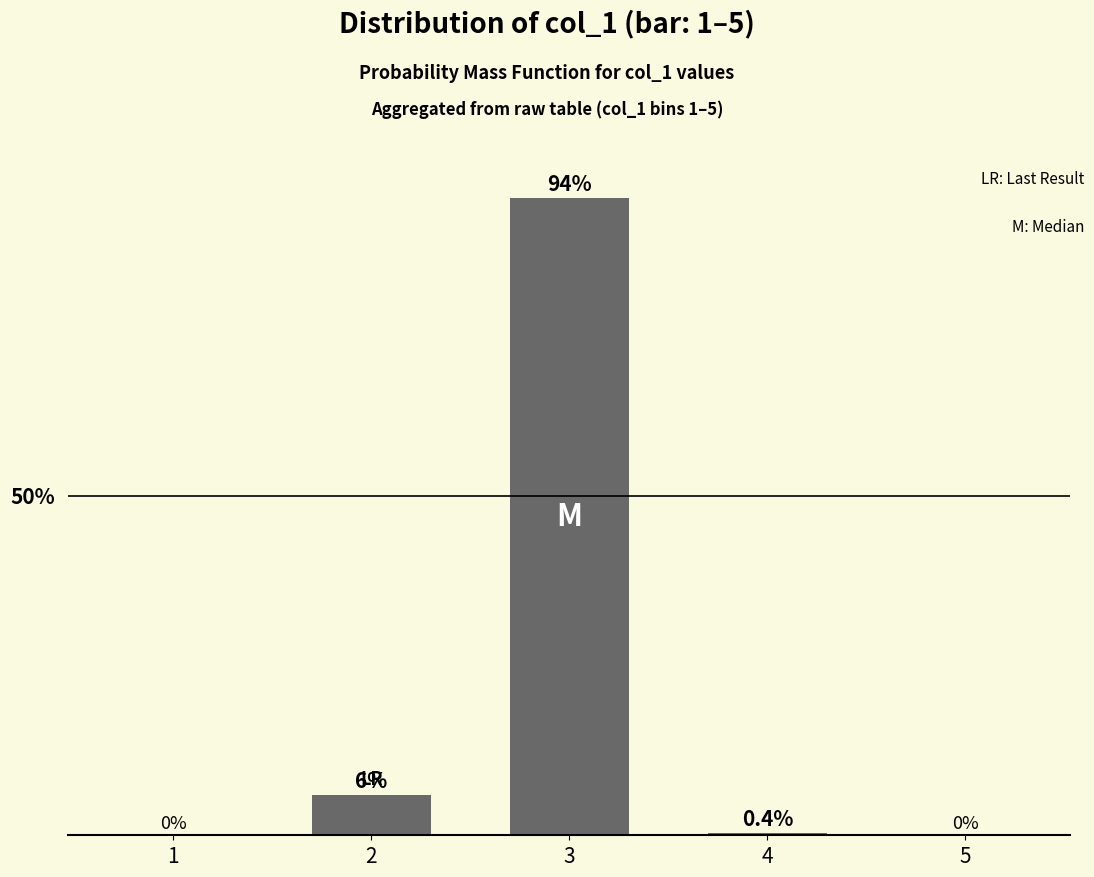

Which category has the lowest value across all series?

1